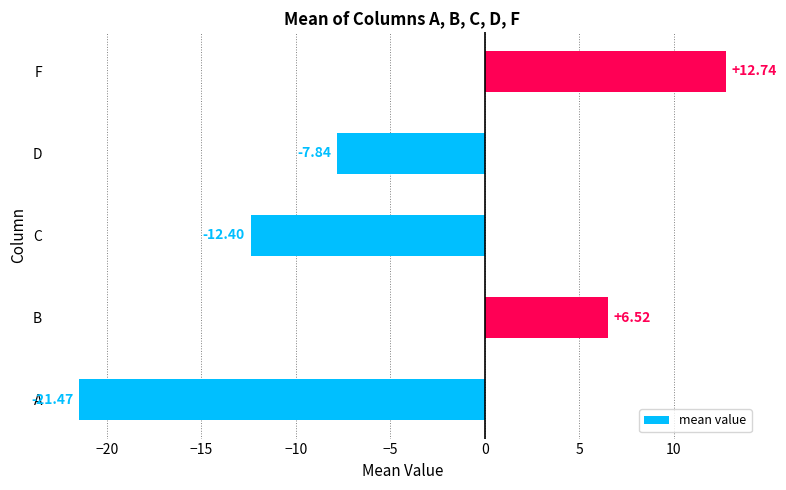

Where is the data nearest to the value -4?

D